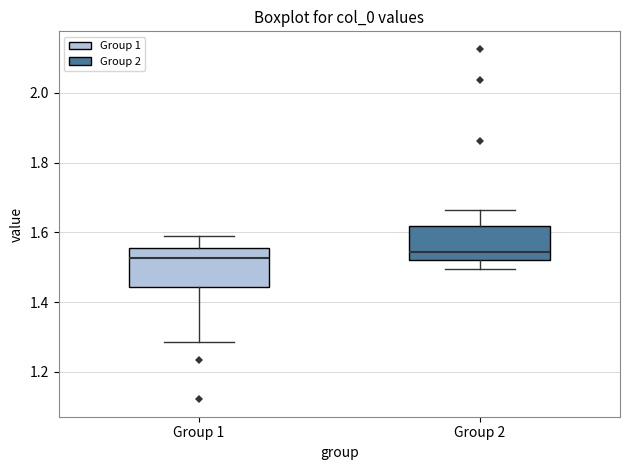

Reading left to right, transcribe this box plot: for each box, give where its median line is, the range the box spans, and where its two whiskers end, as read against the y-axis. The values are not printed on the chart, so give them approximately, as read against the axis.

Group 1: median 1.52, box 1.44 to 1.56, whiskers 1.28 to 1.58
Group 2: median 1.54, box 1.52 to 1.62, whiskers 1.50 to 1.66